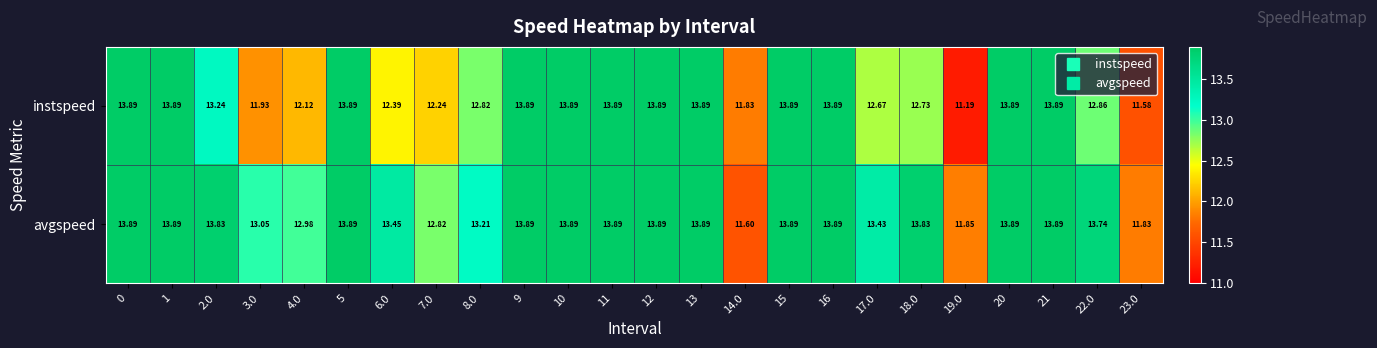

List the series in order of their overall mean, lowest first.

instspeed, avgspeed